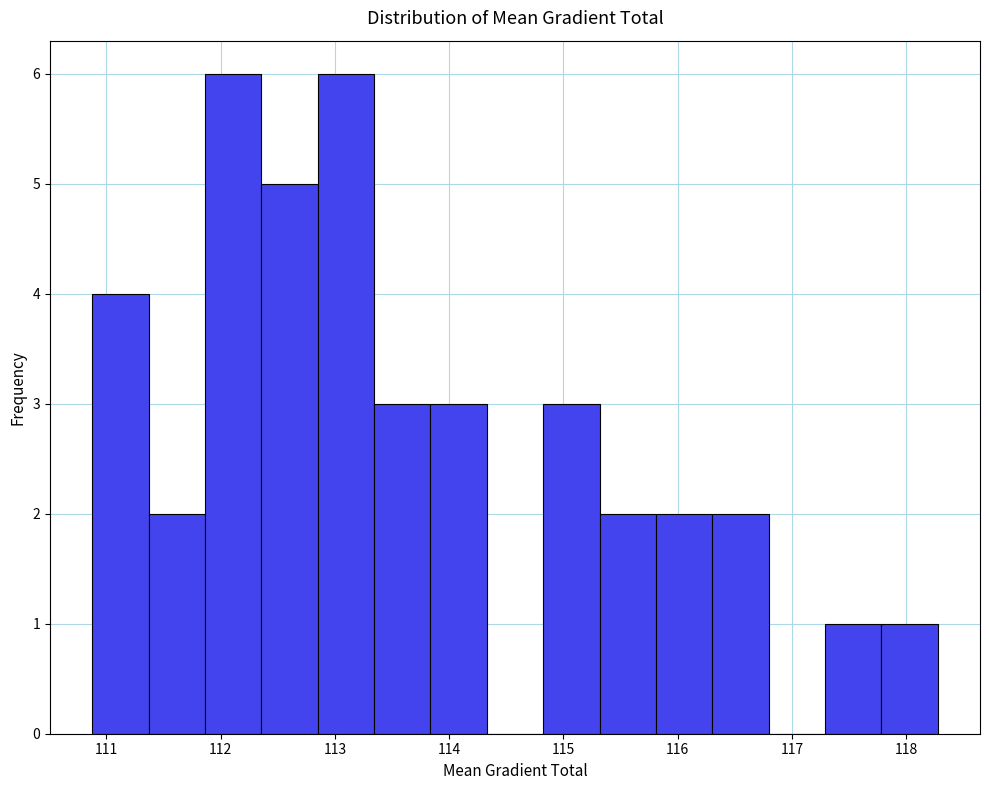

Reading left to right, transcribe this chart: for each bar, give the range it covers on the x-axis and its height. Neither the bar edges nor the heights are printed on the chart, so give them approximately, as read against the axes.

110.9 to 111.4: 4
111.4 to 111.9: 2
111.9 to 112.4: 6
112.4 to 112.8: 5
112.8 to 113.3: 6
113.3 to 113.8: 3
113.8 to 114.3: 3
114.3 to 114.8: 0
114.8 to 115.3: 3
115.3 to 115.8: 2
115.8 to 116.3: 2
116.3 to 116.8: 2
116.8 to 117.3: 0
117.3 to 117.8: 1
117.8 to 118.3: 1